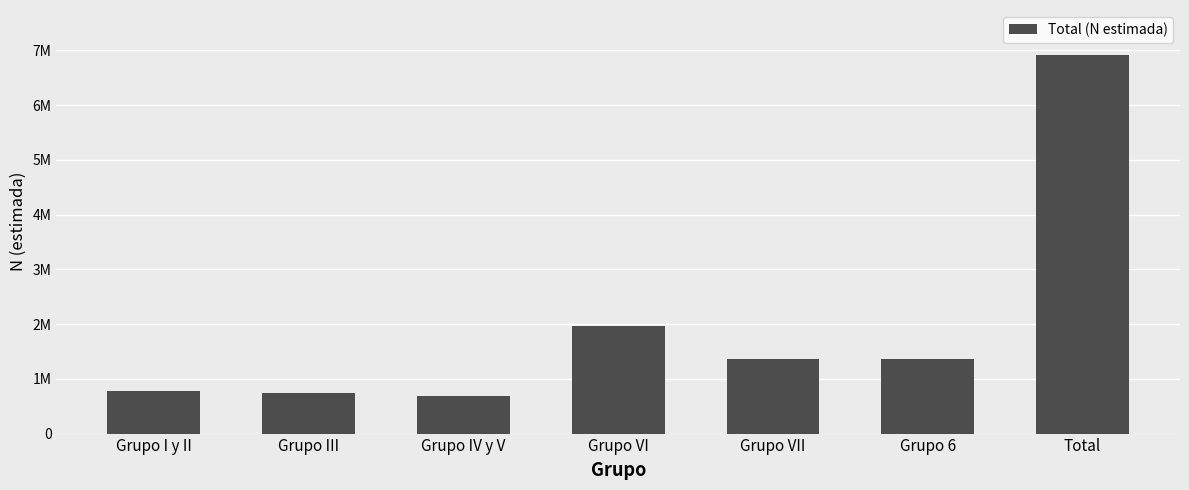

What is the value of the 6th bar from the left?

1367899